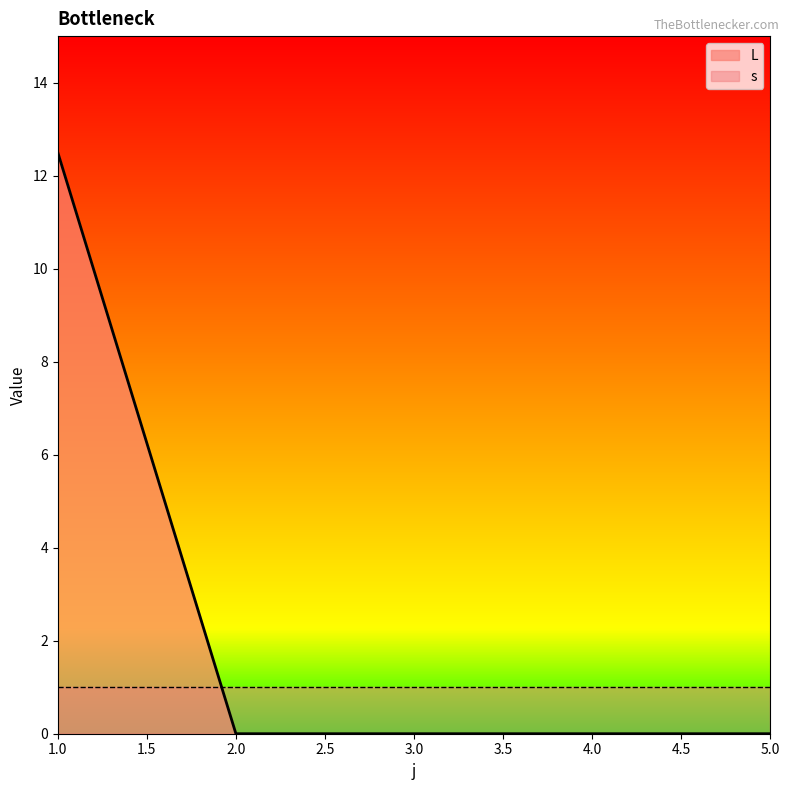

Reading right to left, what are all the values shown in this chart?

5=0.0	4=0.0	3=0.0	2=0.0	1=12.5